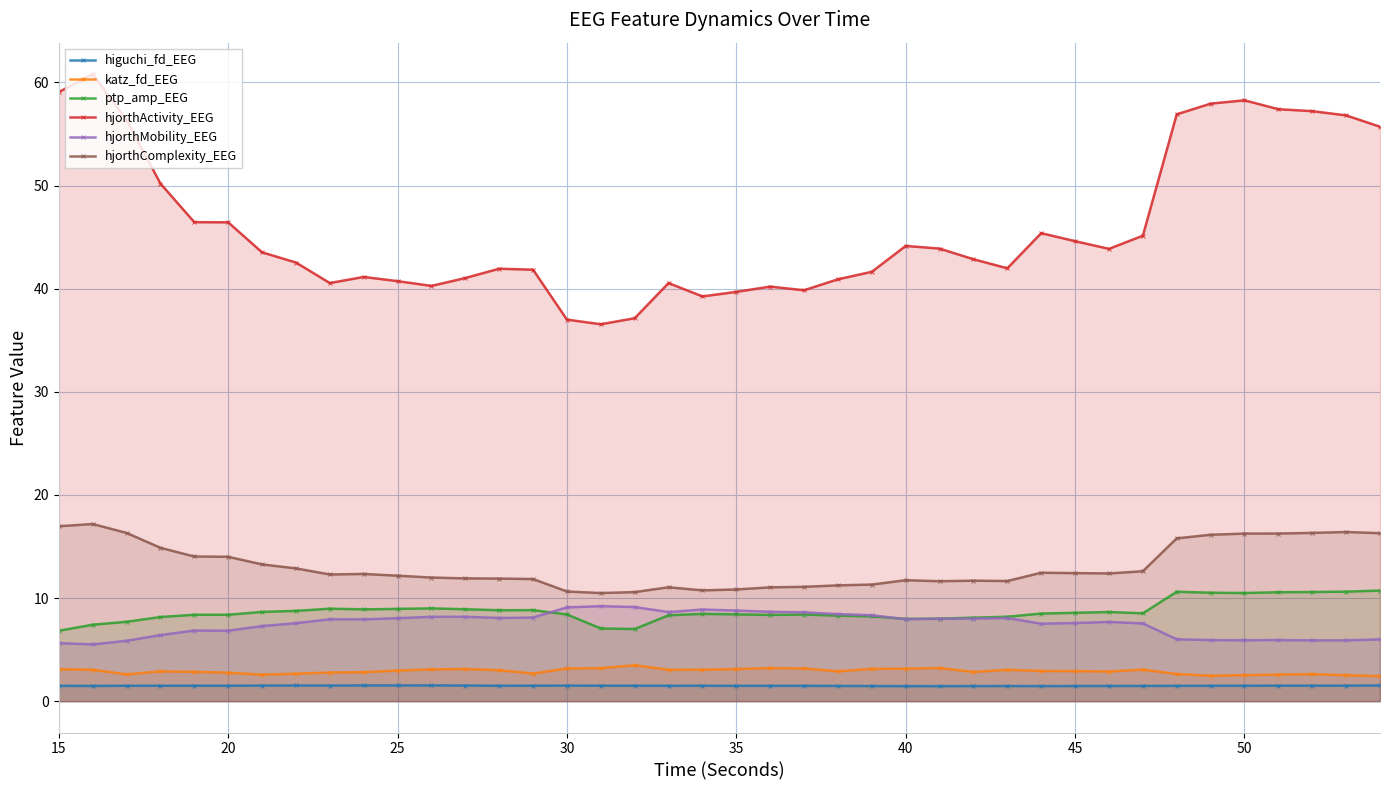

Is it true that hjorthMobility_EEG equals 6.8 at 20?

True